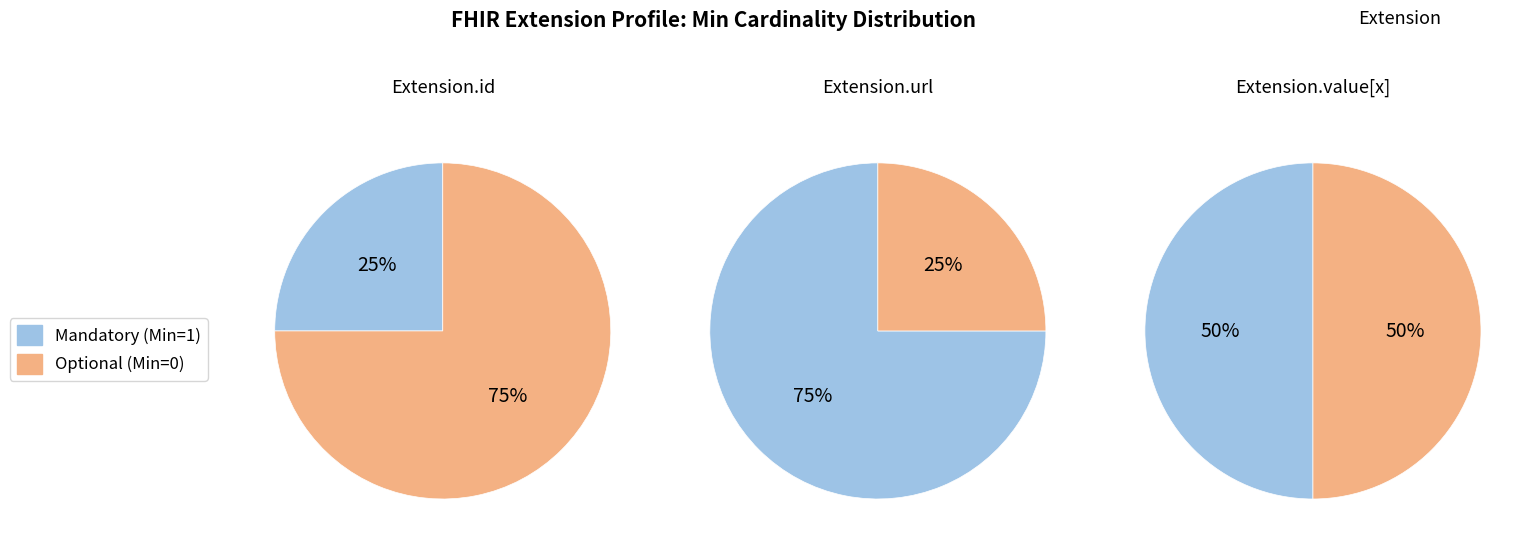

Is there any slice that represents more than half of the pie?

Yes